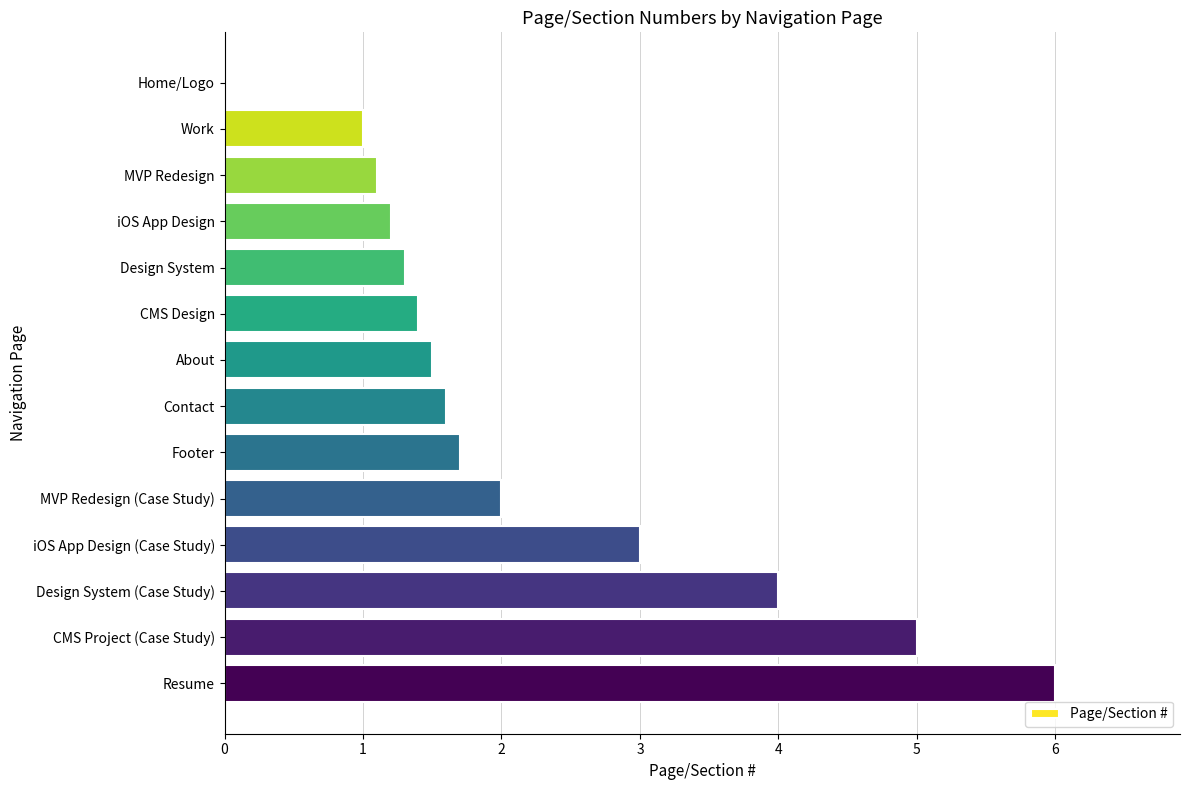

Between iOS App Design and MVP Redesign (Case Study), which is larger?

MVP Redesign (Case Study)